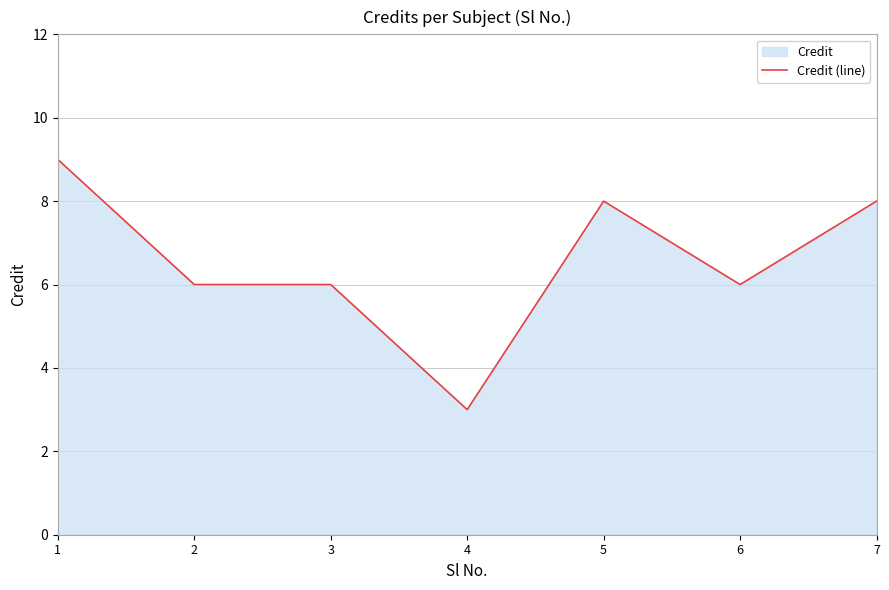

What is the difference between the maximum and second lowest values?

3